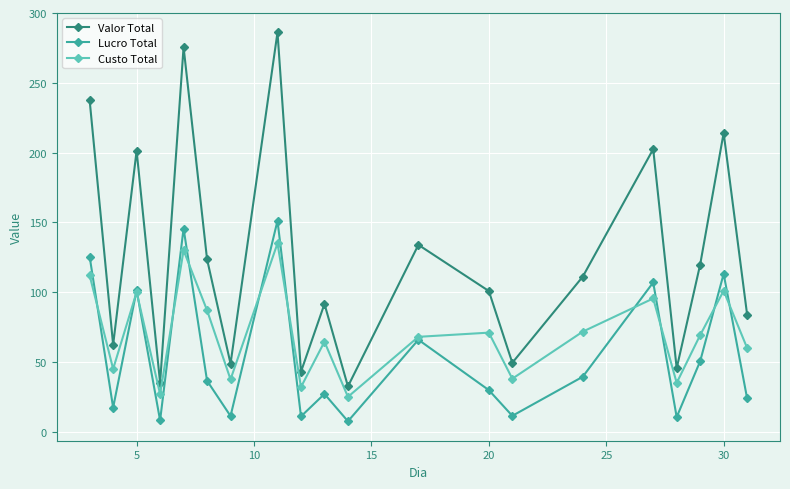

What is the value of the Valor Total point at the 13th from the left?

100.8